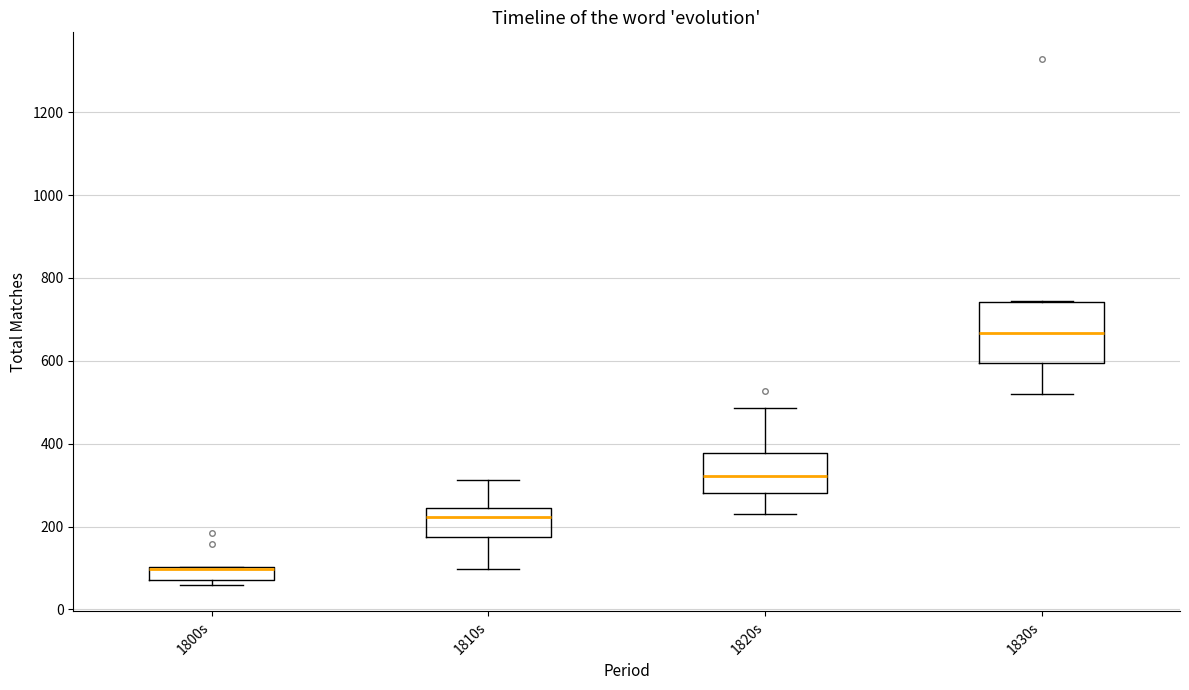

Which box has the lowest median line?

1800s